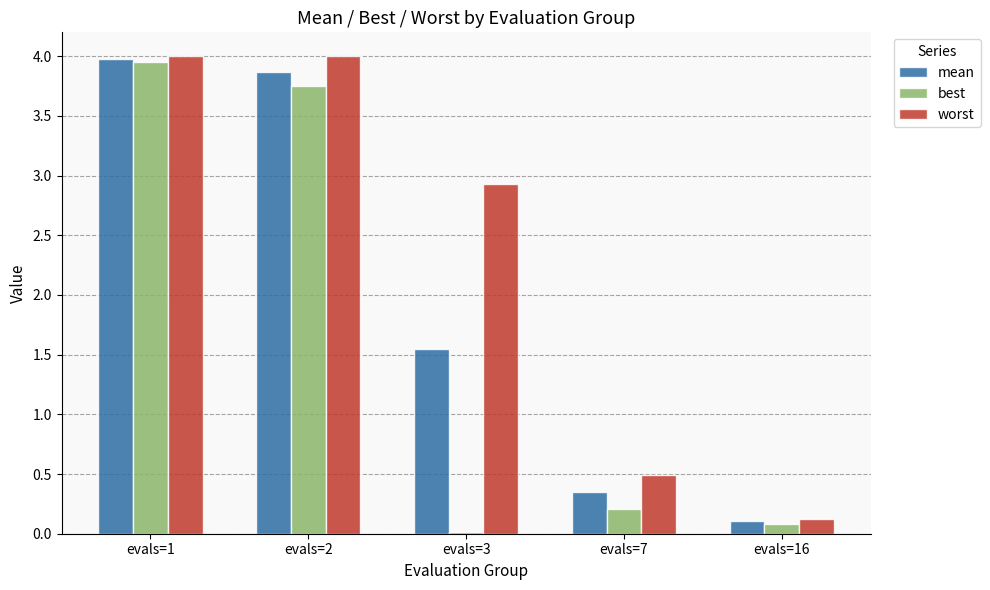

Where does the mean series first go above 1?

evals=1